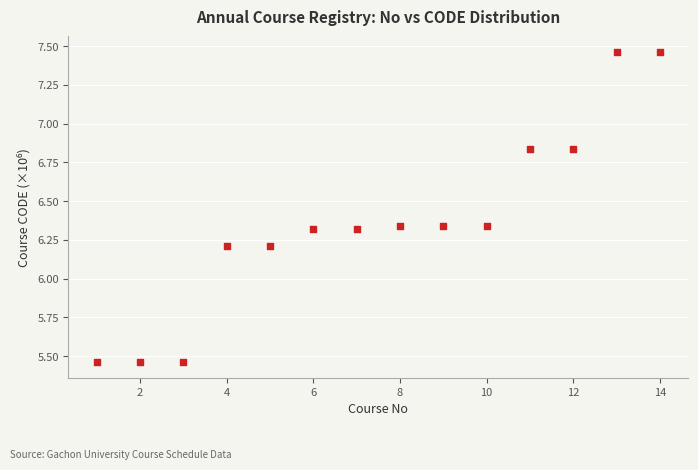

What is the range of X values (max minus min)?

13.0